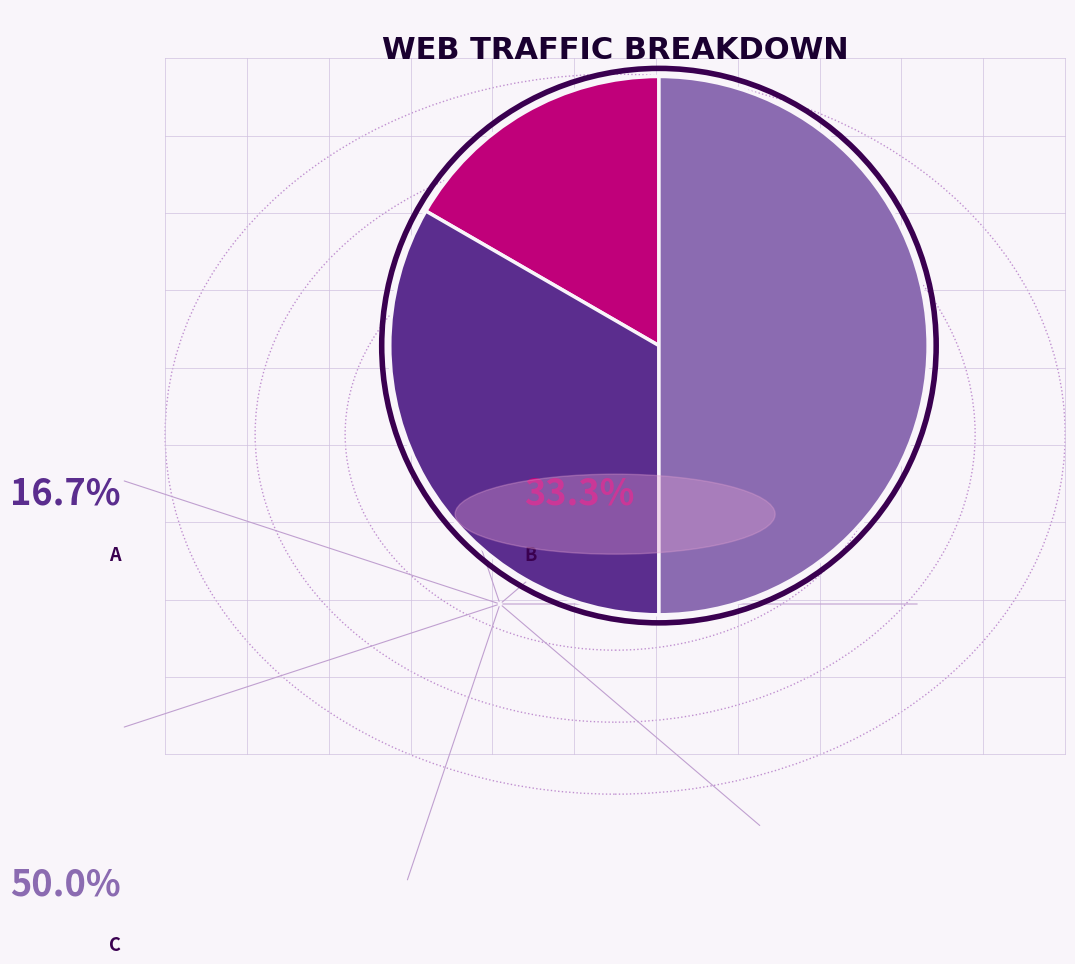

Does any single category account for the majority?

No